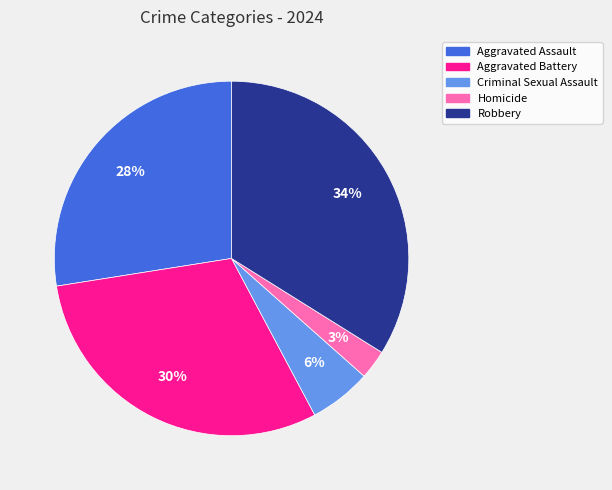

To the nearest percent, what is the average slice percentage?

20%